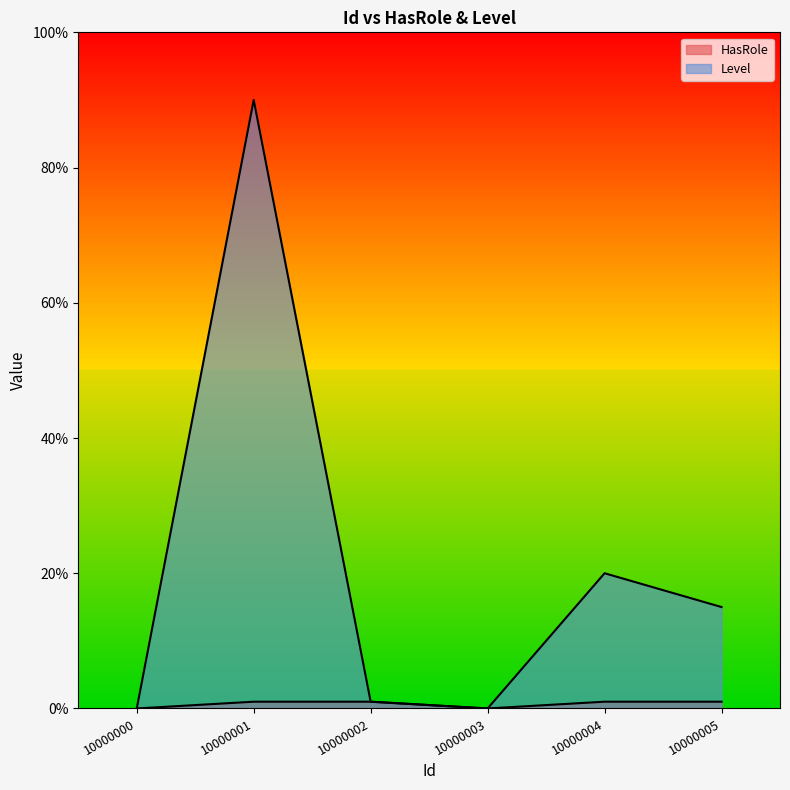

Which category has the highest value across all series?

10000001